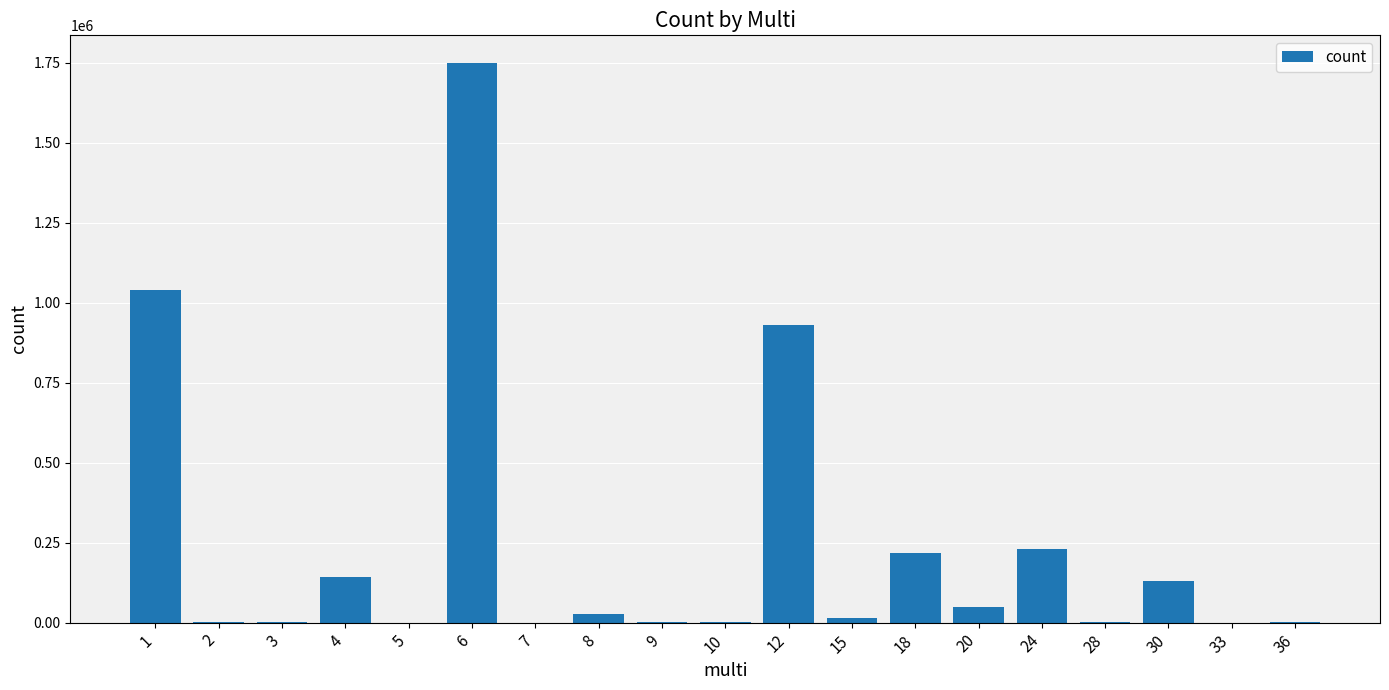

Are the bars horizontal?

No